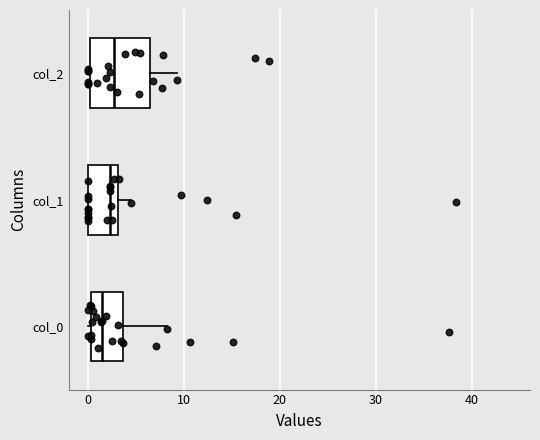

Comparing the boxes themselves (not the whiskers), which one is the widest?

col_2